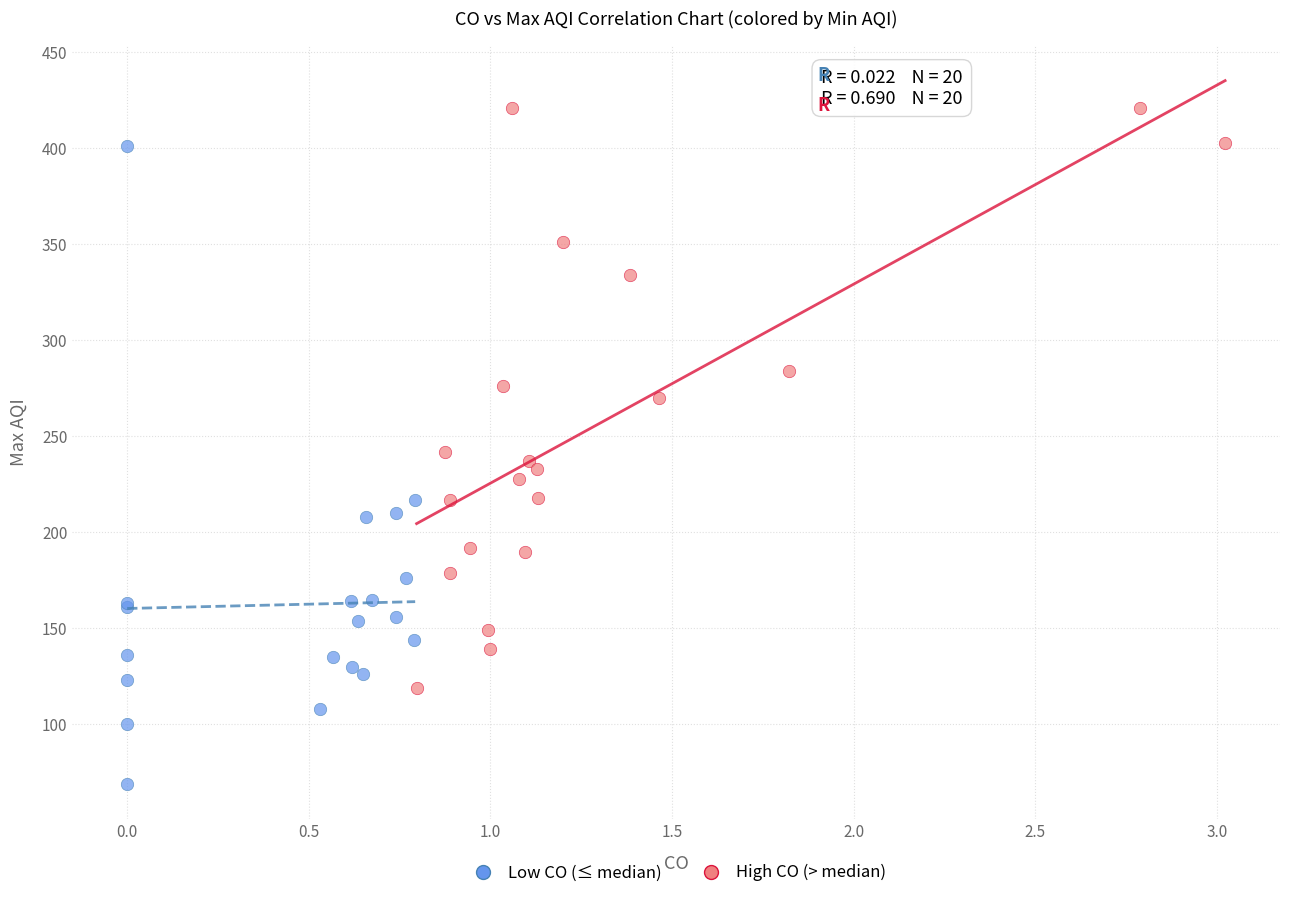

Which series contains the highest Y value?

High CO (> median)